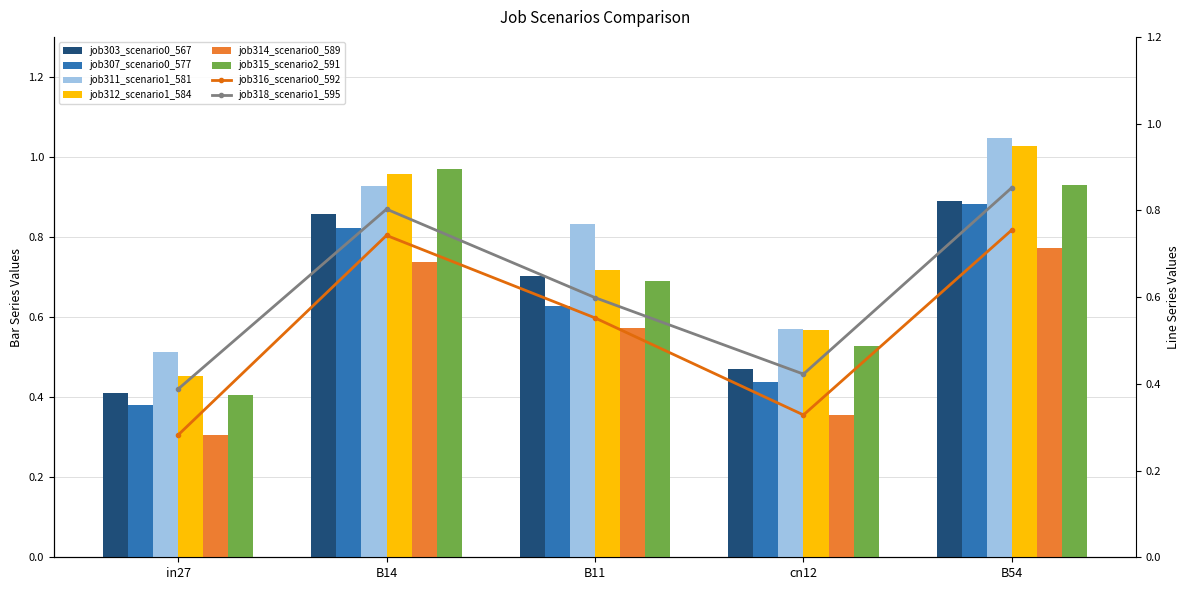

Rank the categories by job307_scenario0_577 value from highest to lowest.

B54, B14, B11, cn12, in27